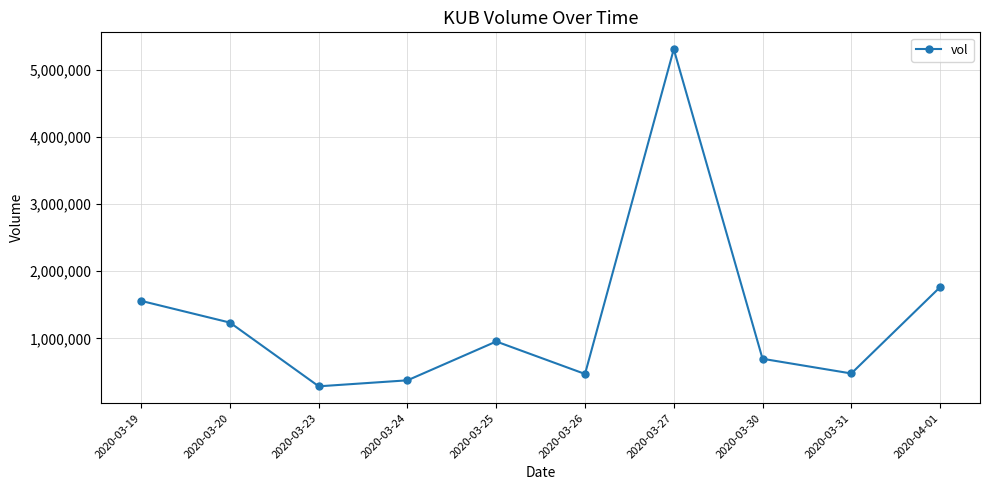

Is it true that the value at 2020-03-25 is 954400?

True